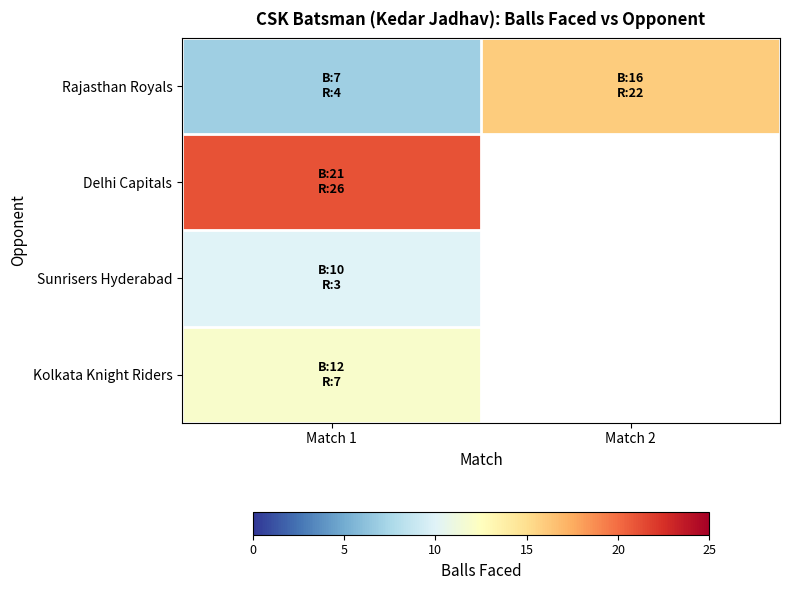

Rank the series by their maximum value, from highest to lowest.

Delhi Capitals, Rajasthan Royals, Kolkata Knight Riders, Sunrisers Hyderabad